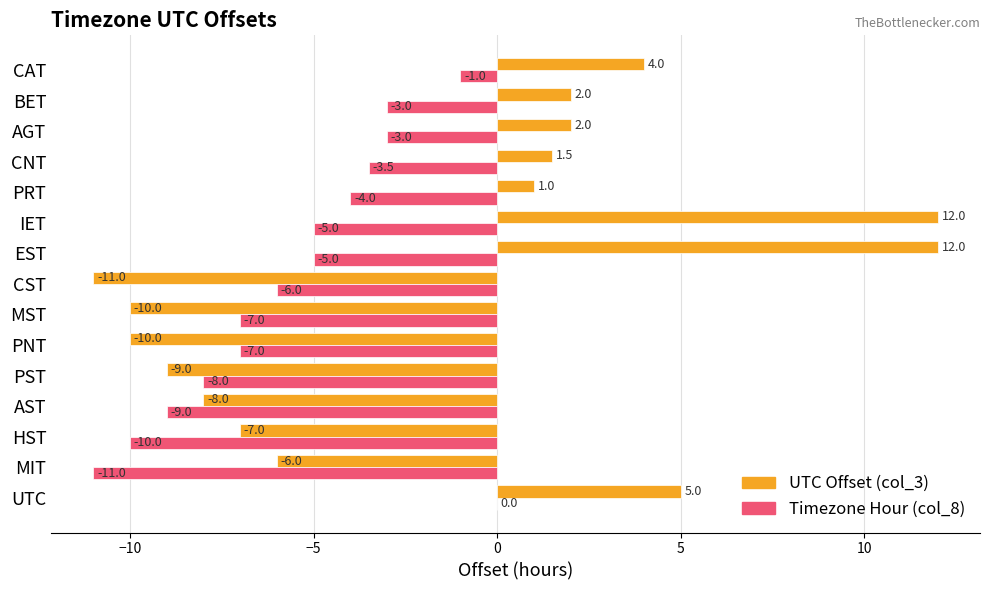

What is the maximum value shown in the chart?

12.0